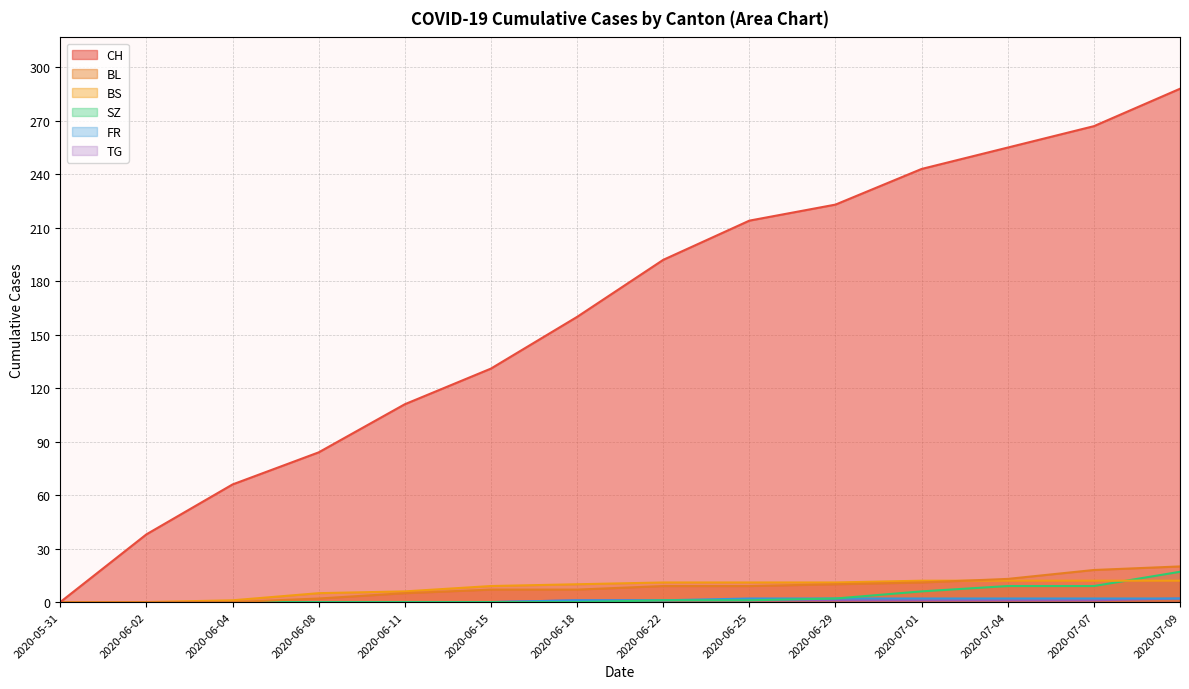

True or false: TG and BS intersect in this chart.

False